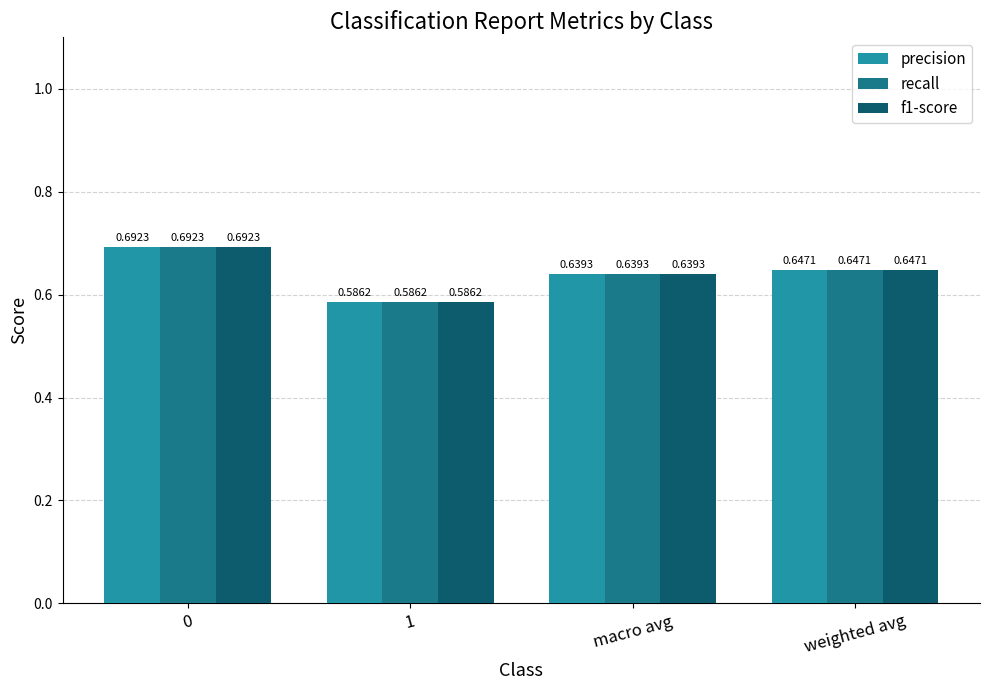

At which label is precision closest to 0?

1